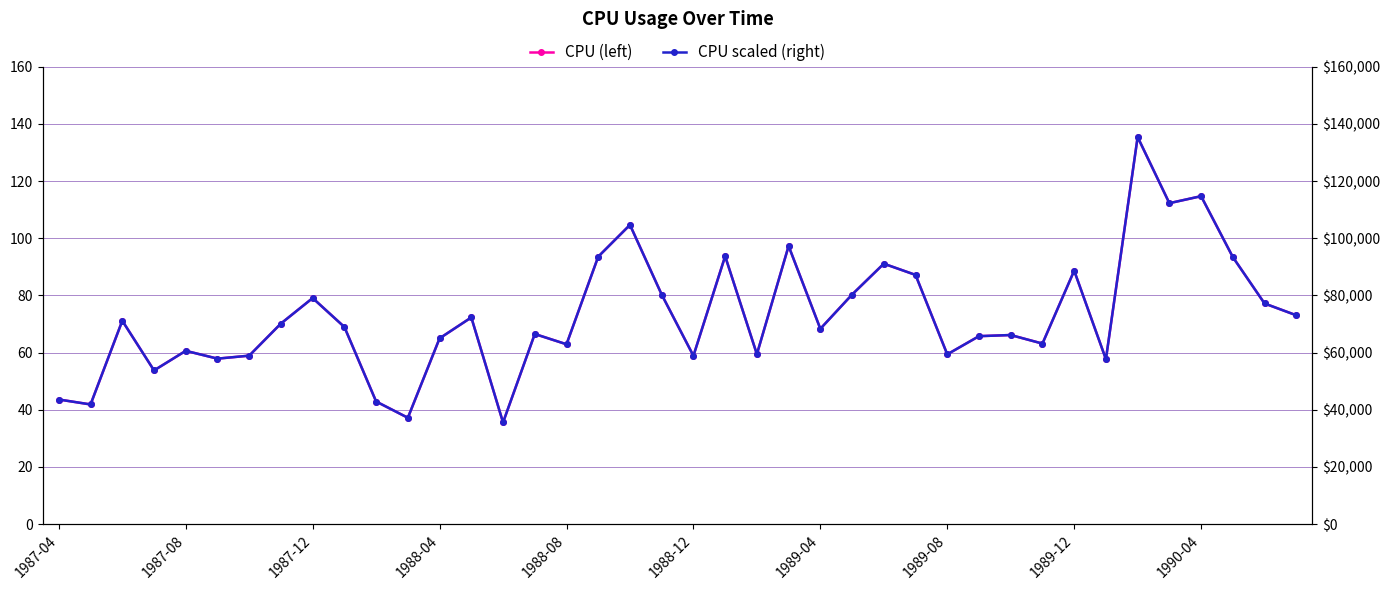

What is the difference between the highest and lowest values at 25?

80215.5